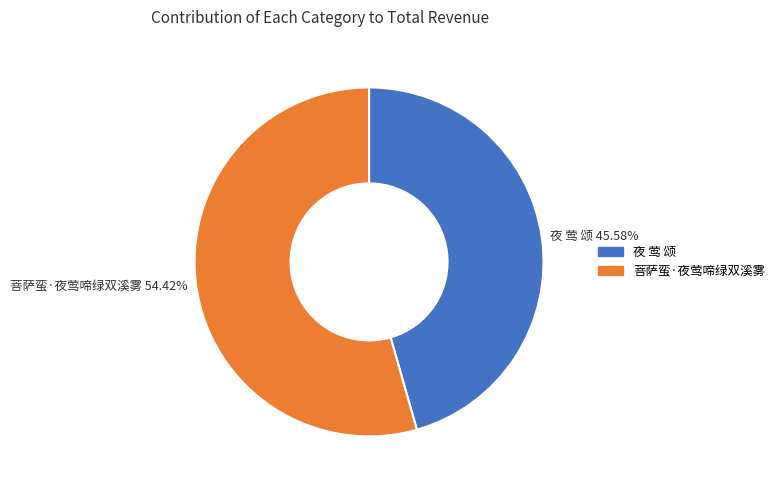

What percentage is the 夜 莺 颂 slice, to the nearest percent?

46%